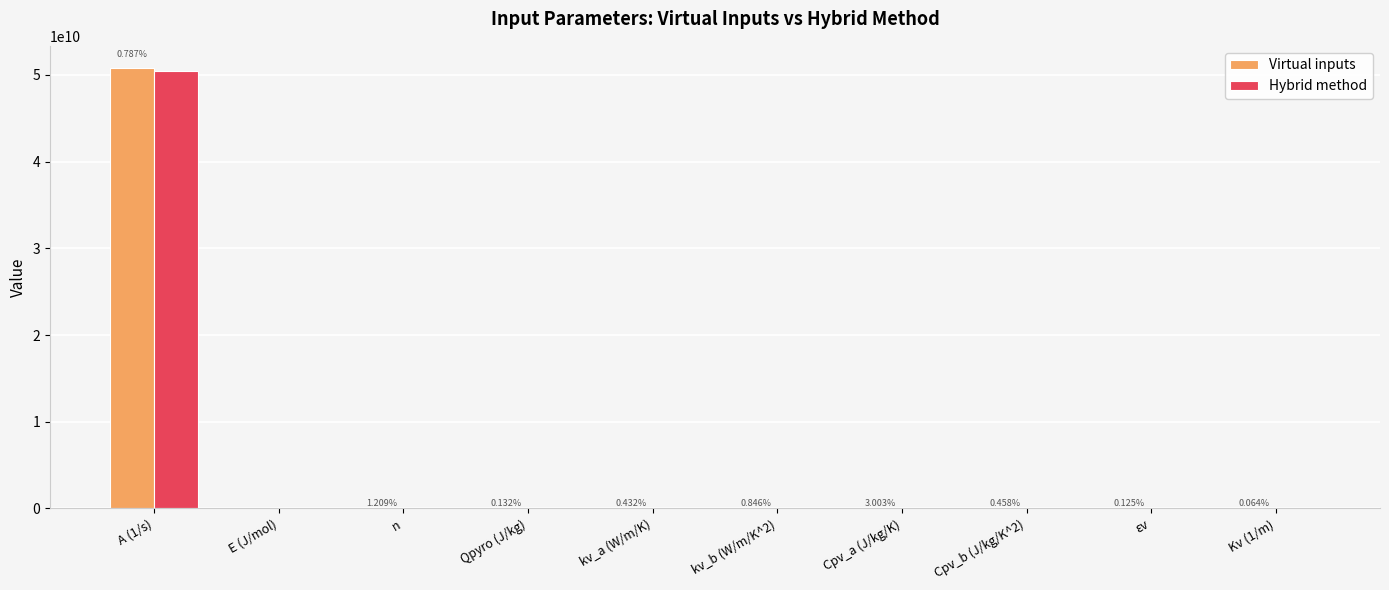

How many groups of bars are there?

10